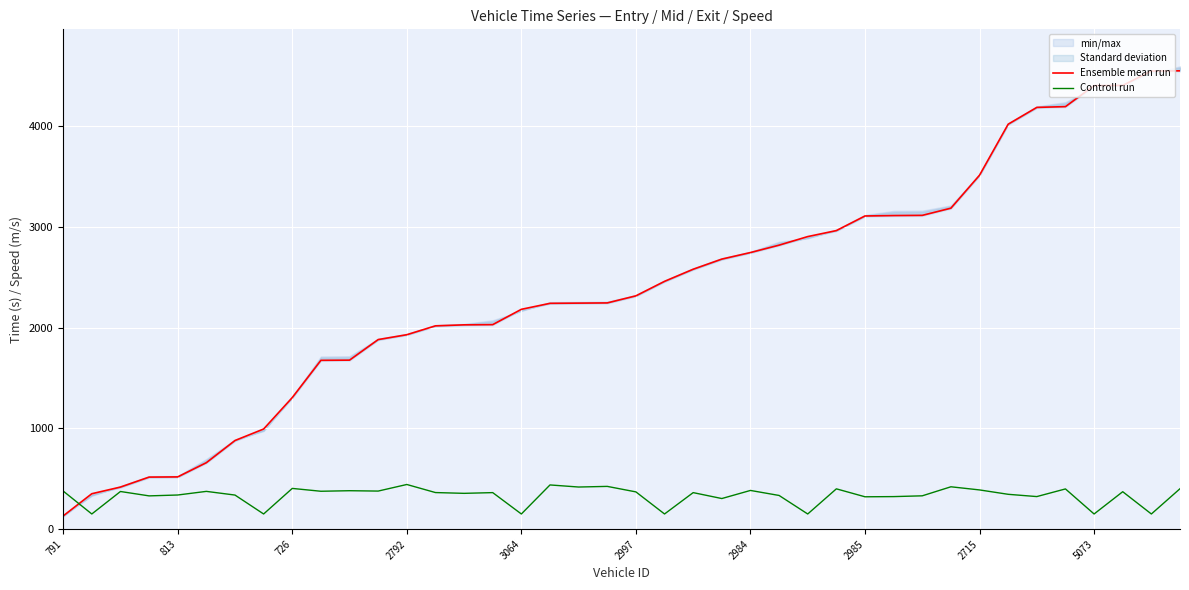

Rank the series by their maximum value, from highest to lowest.

Ensemble mean run, Controll run